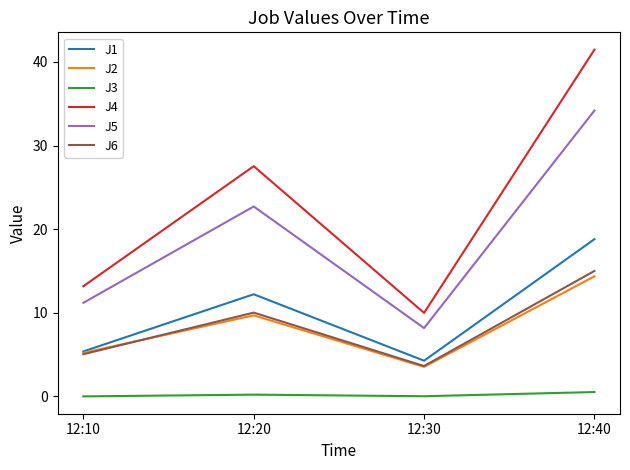

True or false: J5 has a value of 34.2 at 12:40.

True